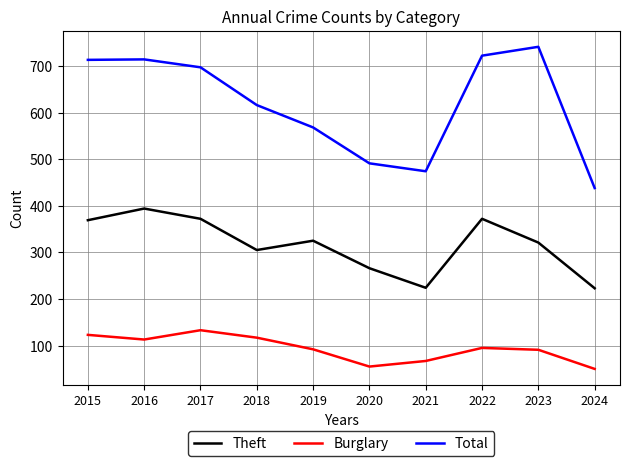

What is the maximum value shown in the chart?

741